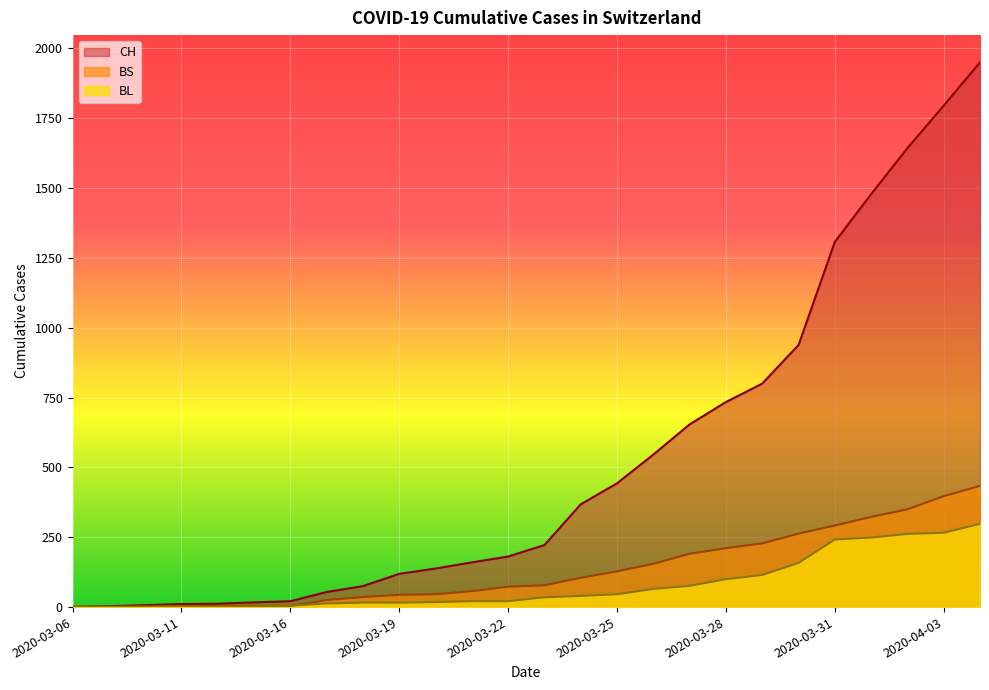

At which category is the sum across all series the highest?

2020-04-04